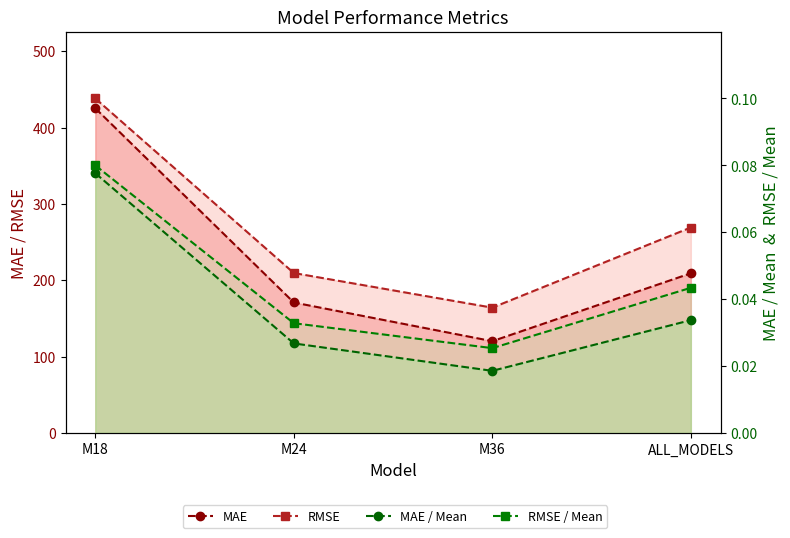

Is the value of MAE at M18 greater than the value of RMSE / Mean at M36?

Yes